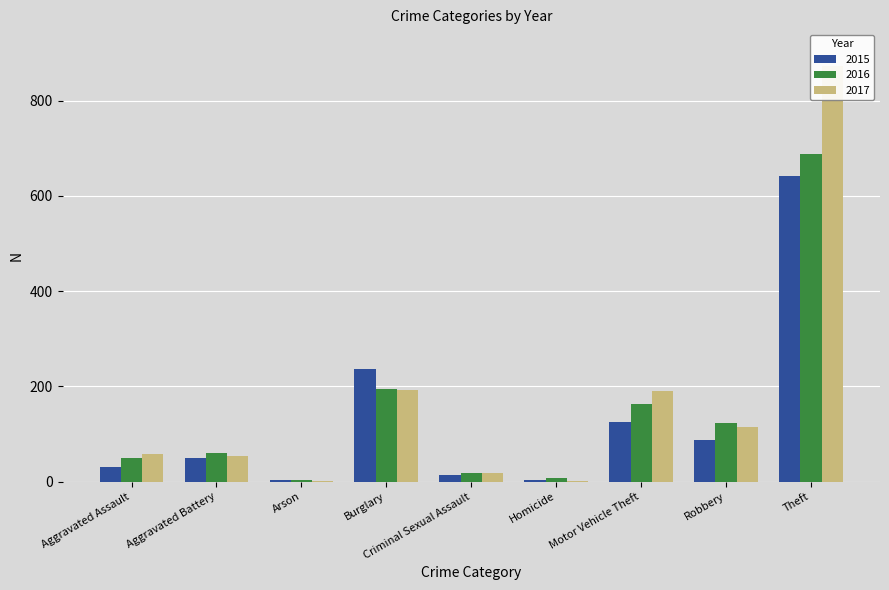

What are all the series names shown in the legend?

2015, 2016, 2017